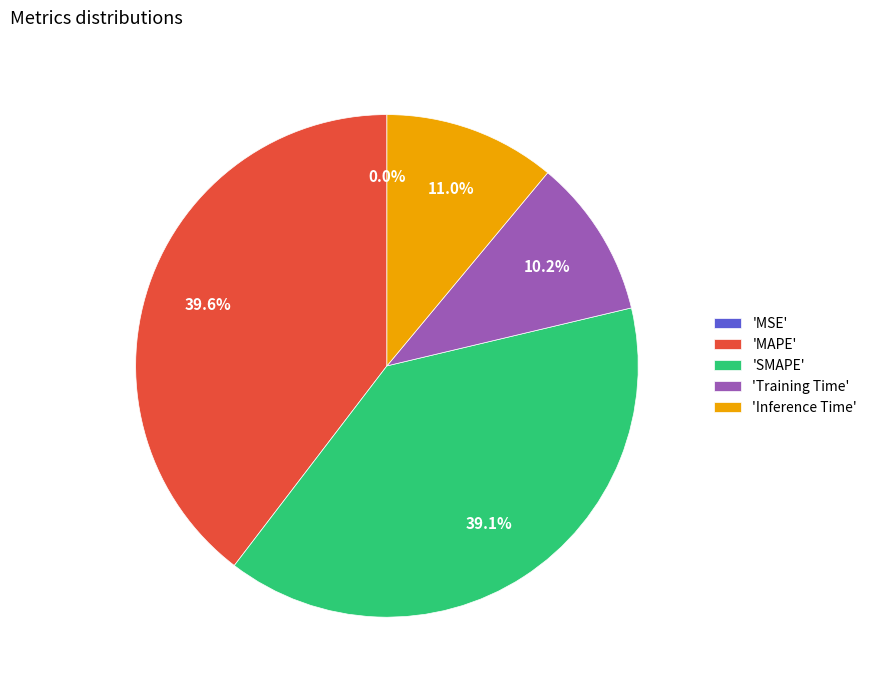

Which has a higher value, 'Inference Time' or 'Training Time'?

'Inference Time'